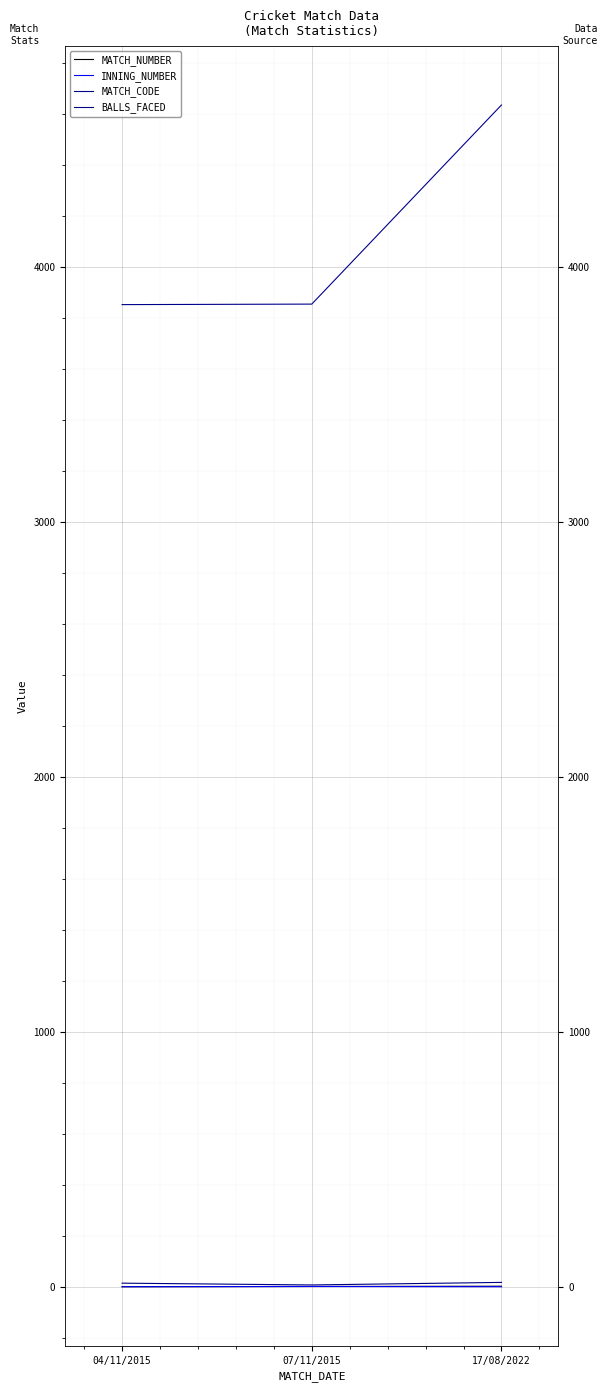

What is the label of the 3rd point from the right?

04/11/2015